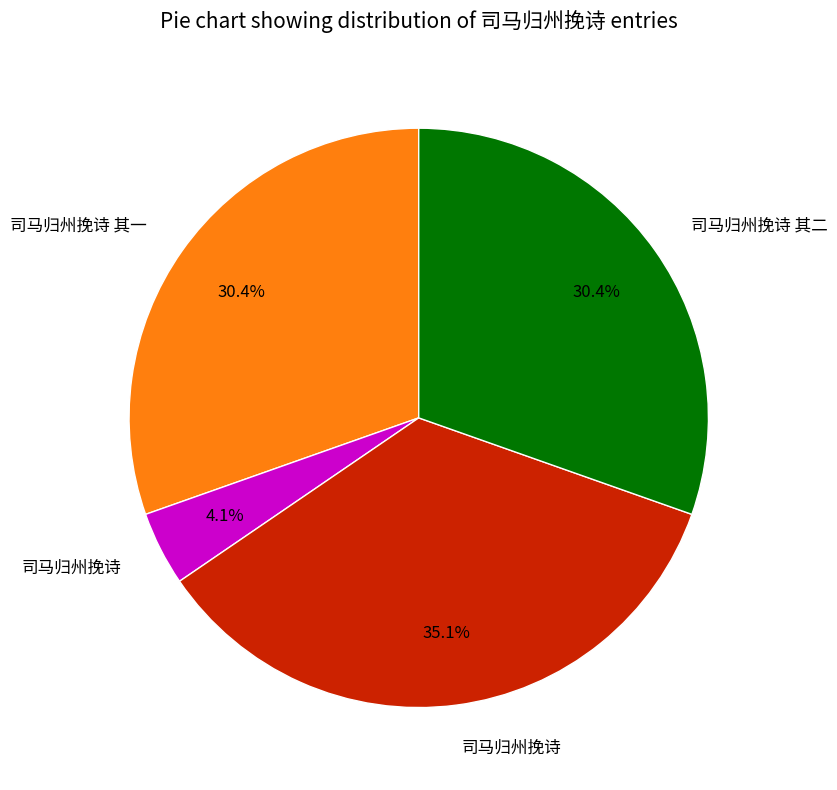

Does any single category account for the majority?

No